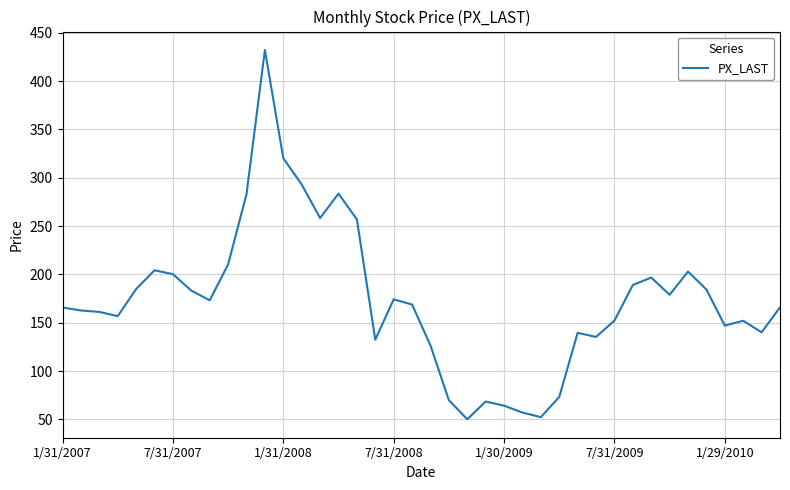

What is the greatest value displayed?

432.2